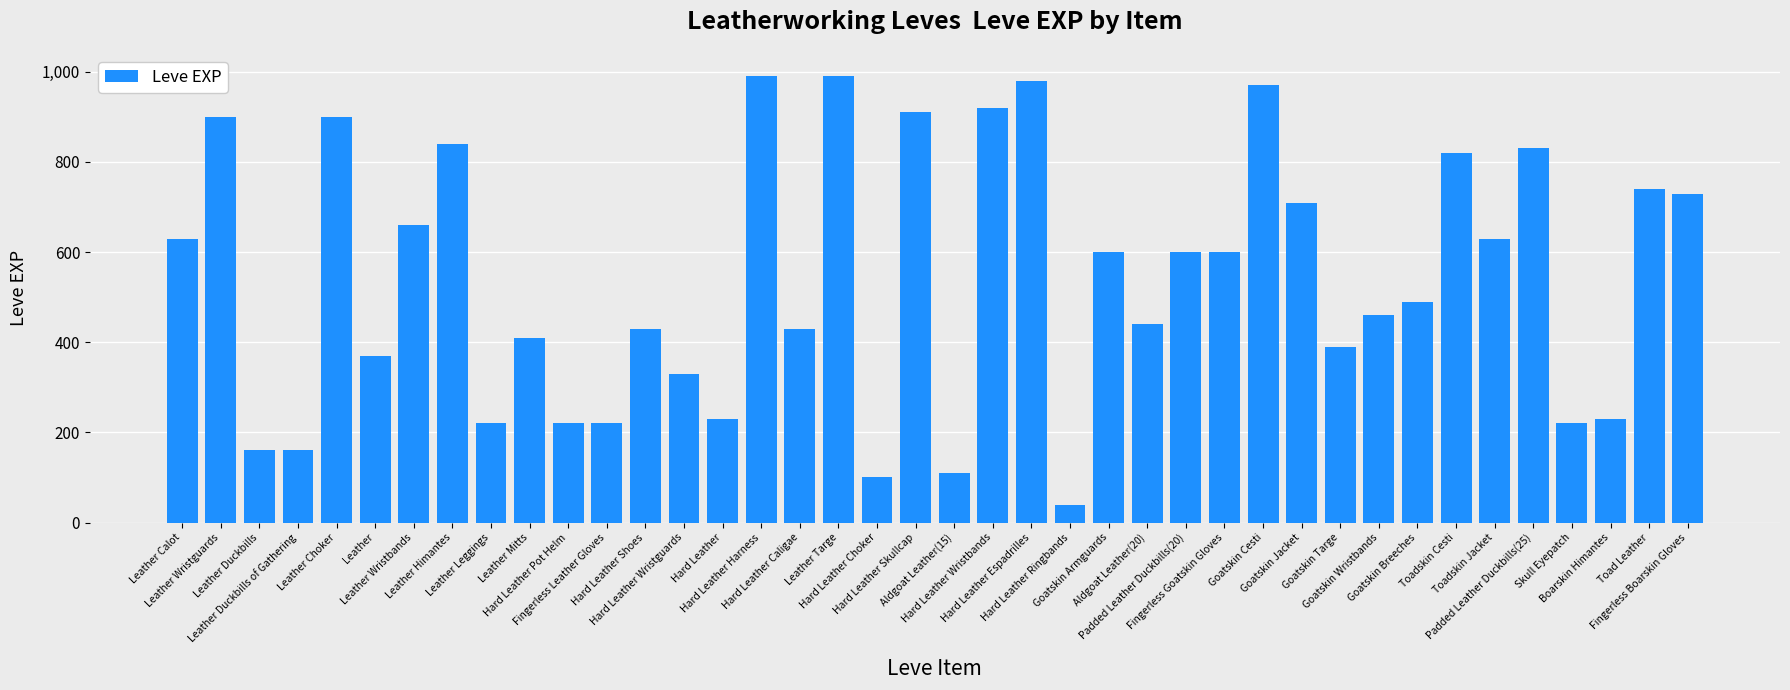

Does the chart contain any negative values?

No